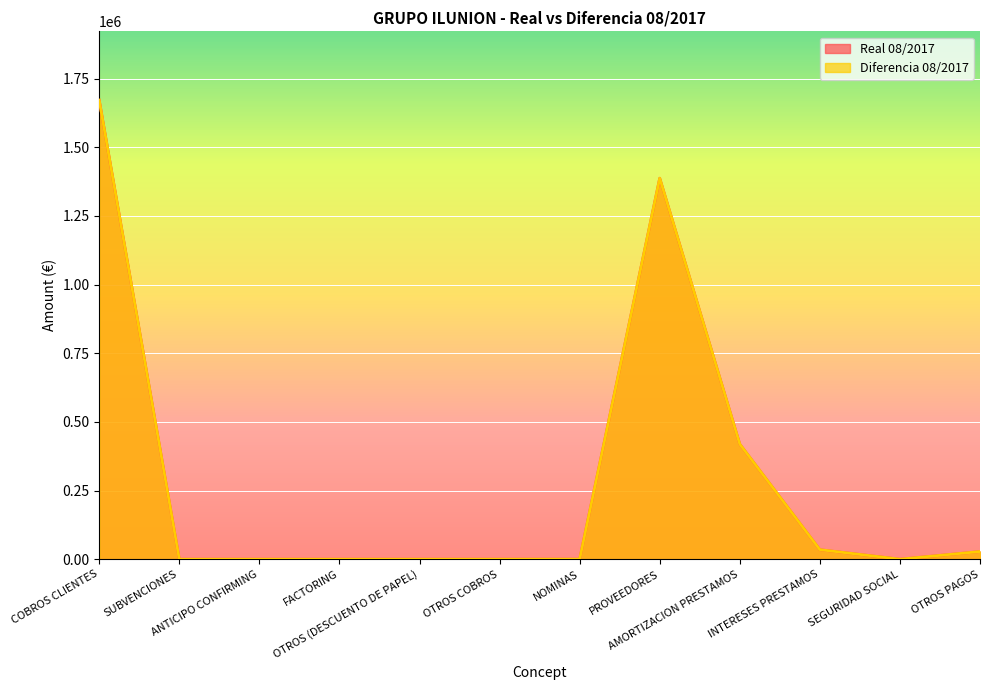

List the series in order of their peak value, highest first.

Real 08/2017, Diferencia 08/2017